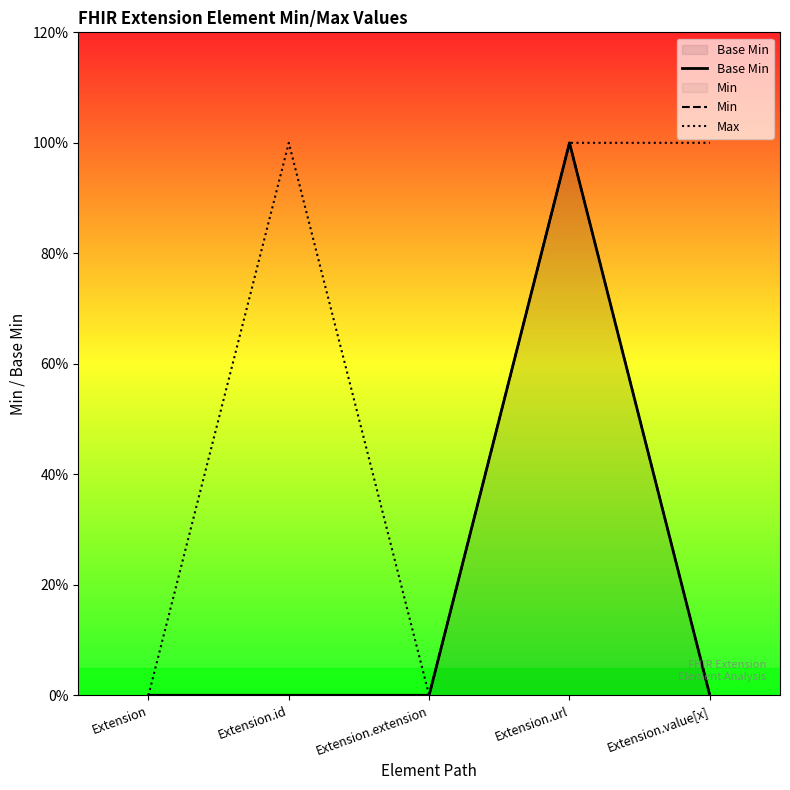

At how many categories does at least one series exceed 0?

3